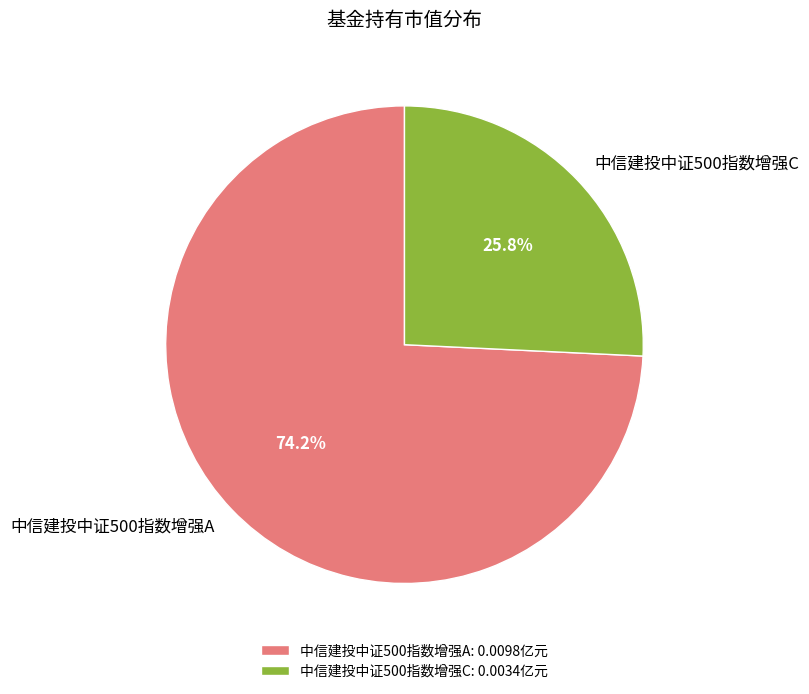

To the nearest percent, what is the average slice percentage?

50%